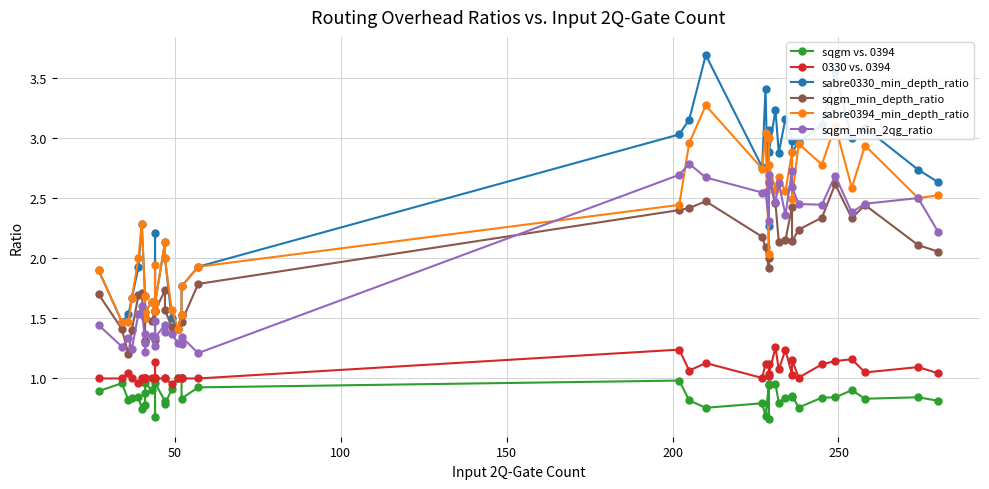

True or false: sqgm_min_depth_ratio has a value of 0.9 at 15.

False